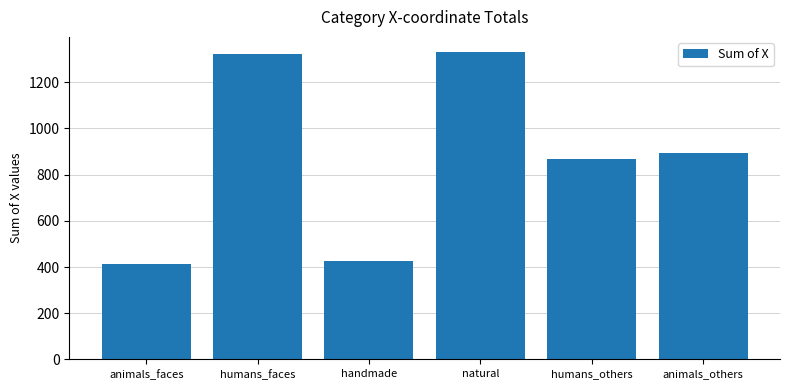

What is the greatest value displayed?

1330